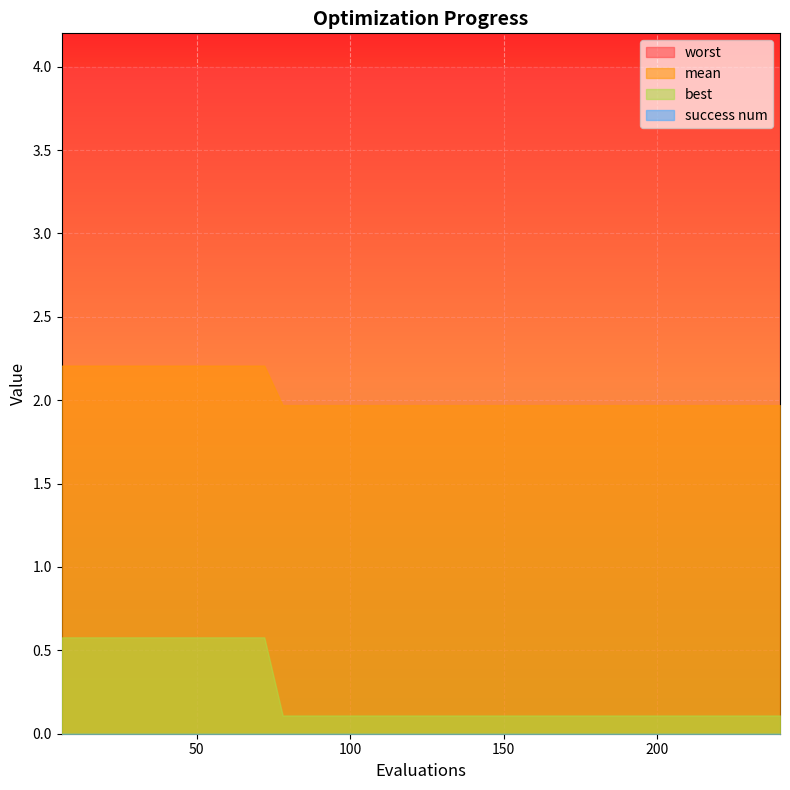

What is the total value across all series at 234?

6.1